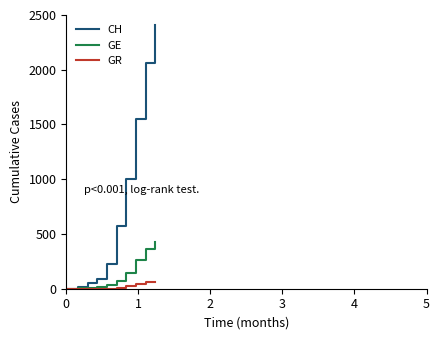

True or false: GR has more than 0 points higher than both neighbors.

True